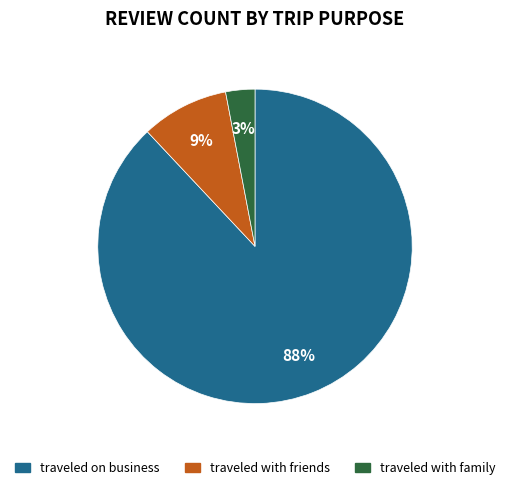

How many segments does this pie chart have?

3